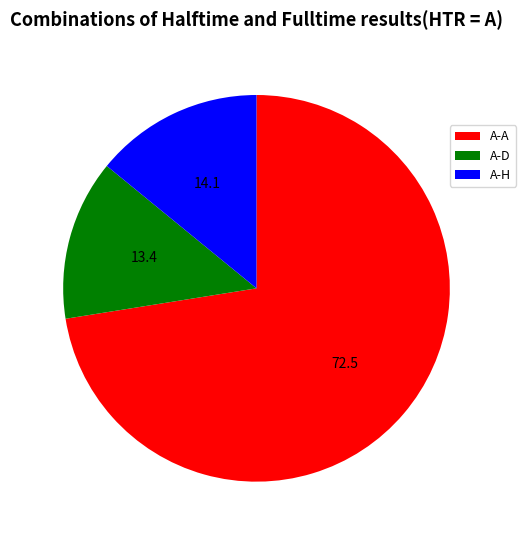

Rank the categories by value from highest to lowest.

A-A, A-H, A-D